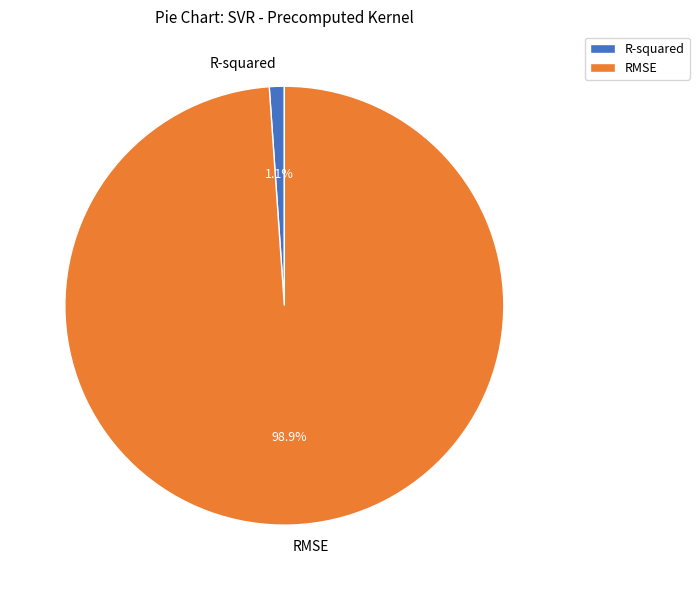

To the nearest percent, what portion does RMSE represent?

99%